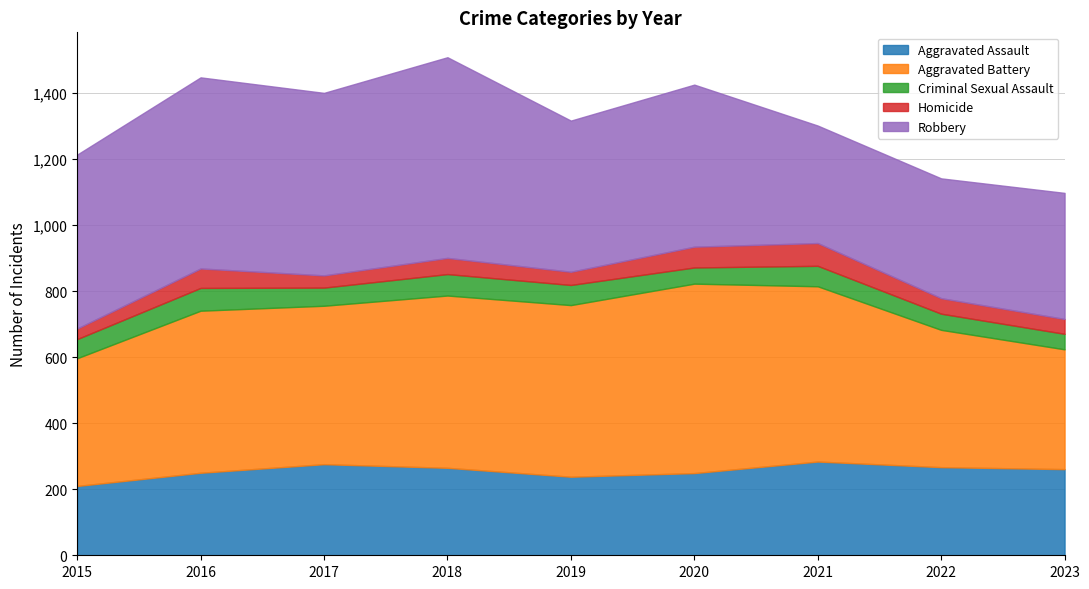

What is the smallest value displayed?

32